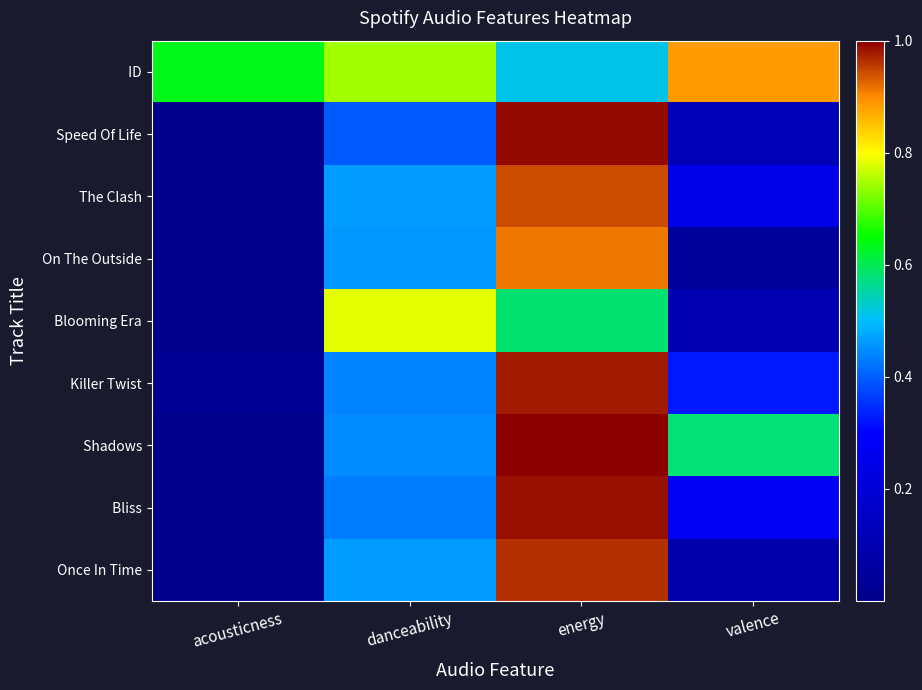

How many data points does each series have?

4